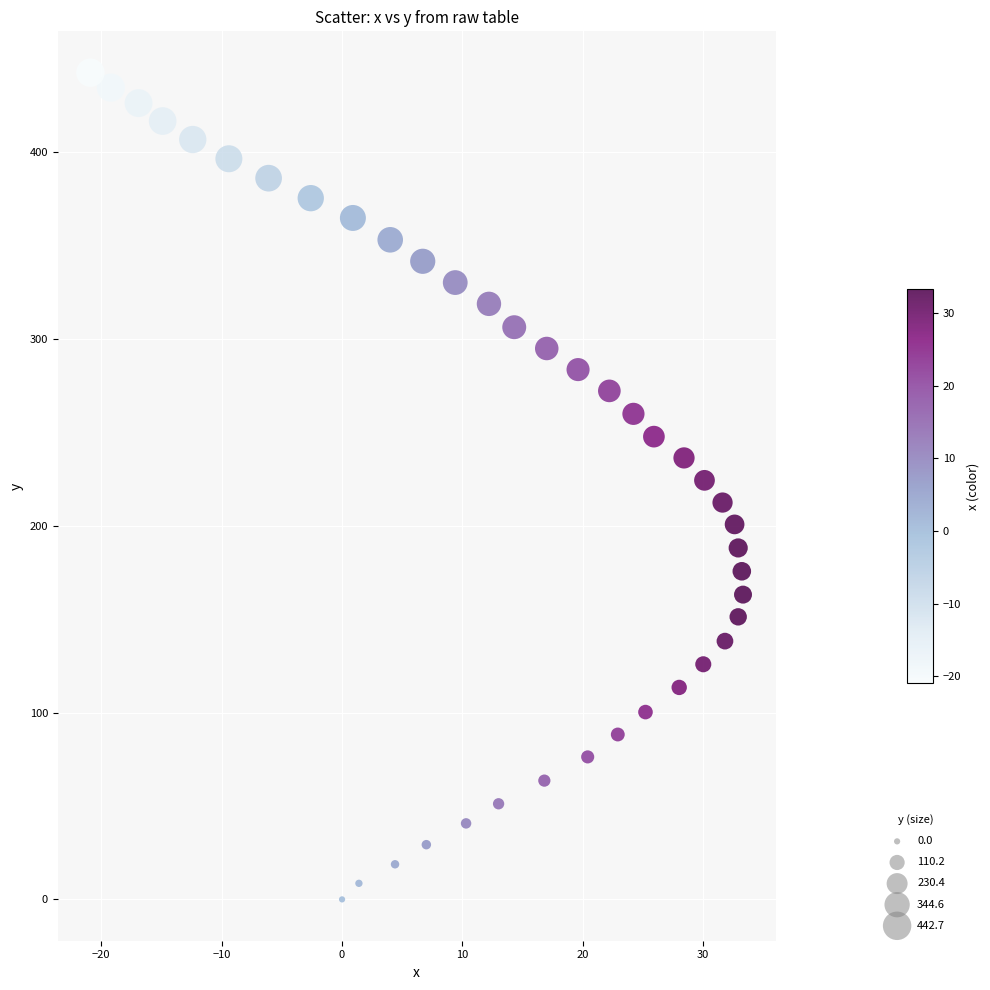

What is the range of X values (max minus min)?

54.2